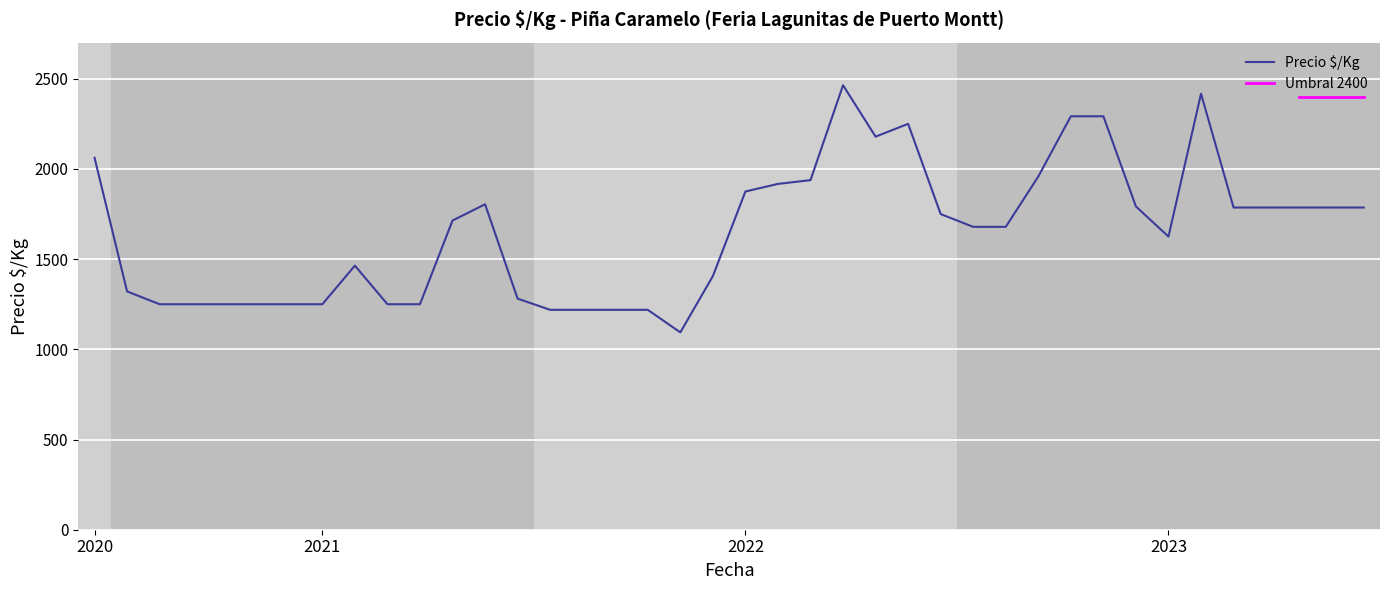

What is the maximum value for Precio $/Kg?

2464